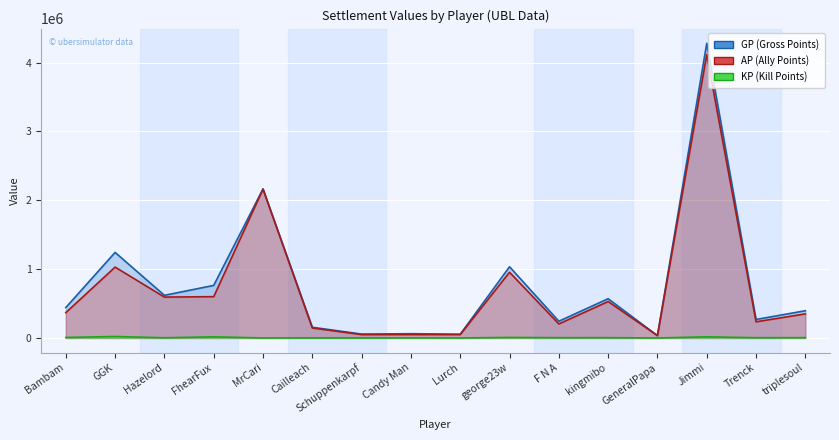

Between Cailleach and Trenck, which series saw the biggest shift?

GP